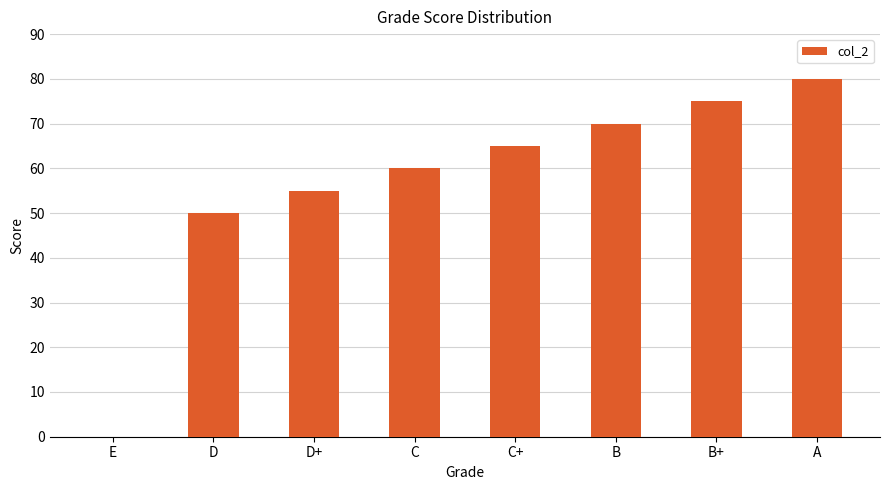

What is the sum of all values?

455